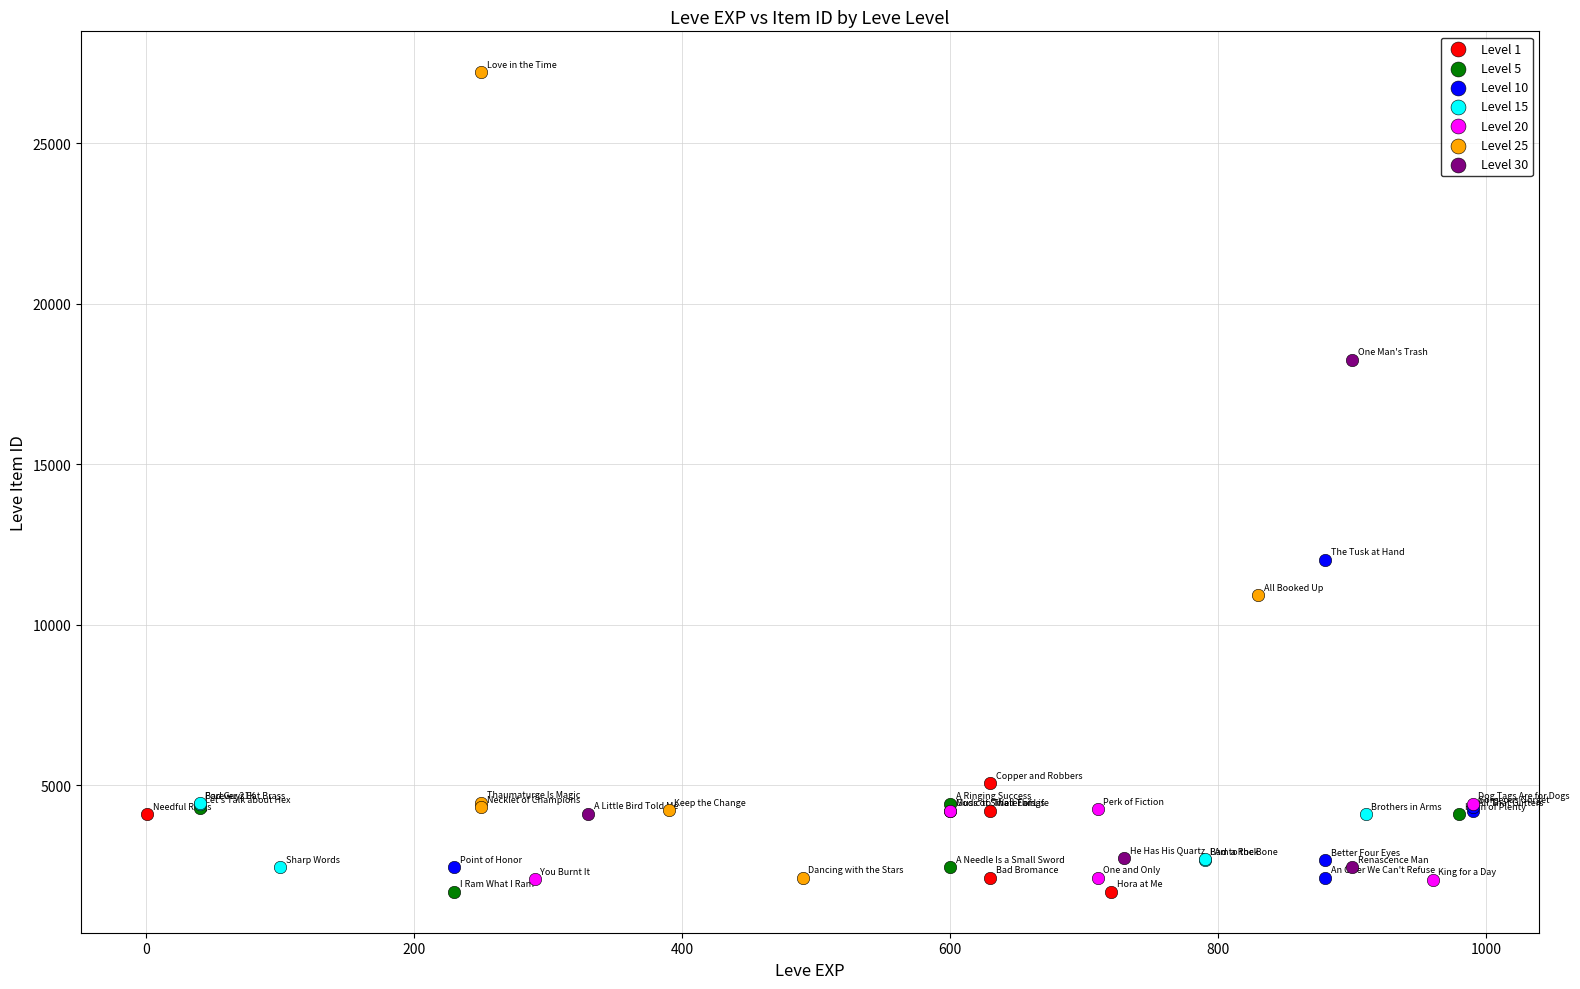

Which series contains the highest Y value?

Level 25